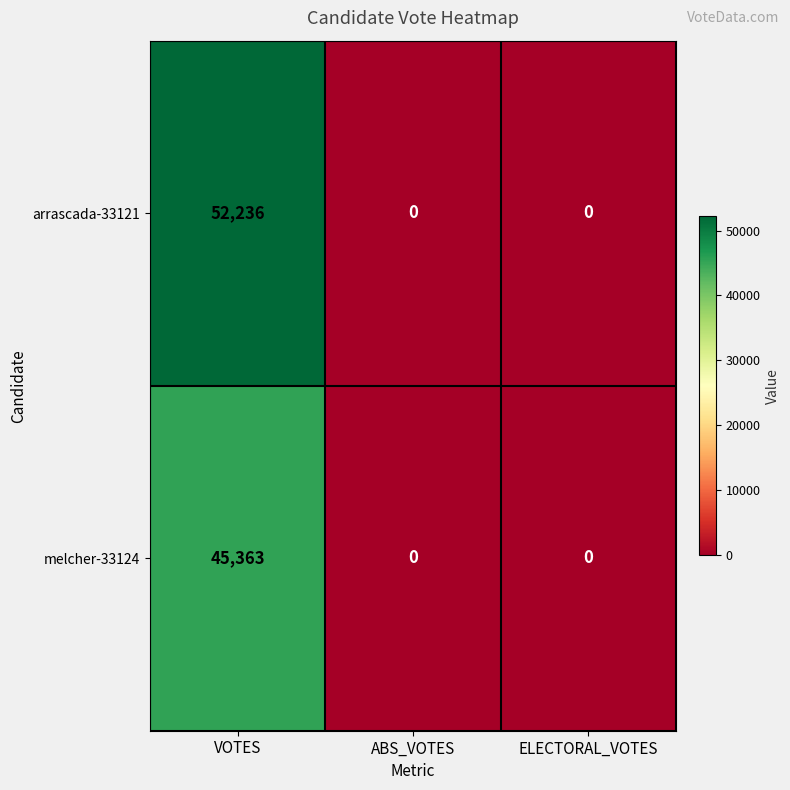

What is the difference between the highest and lowest values at VOTES?

6873